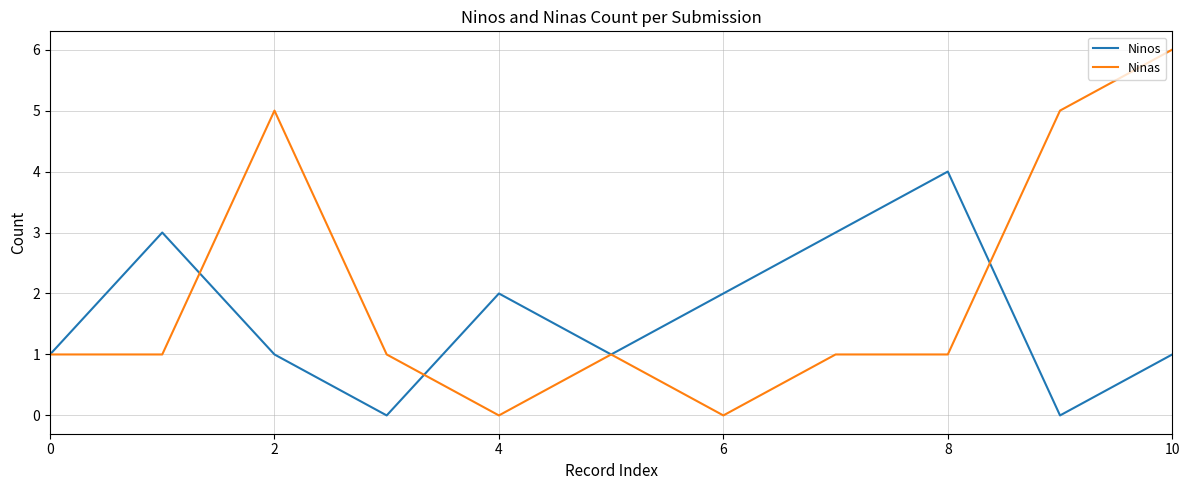

List the series in order of their overall mean, lowest first.

Ninos, Ninas